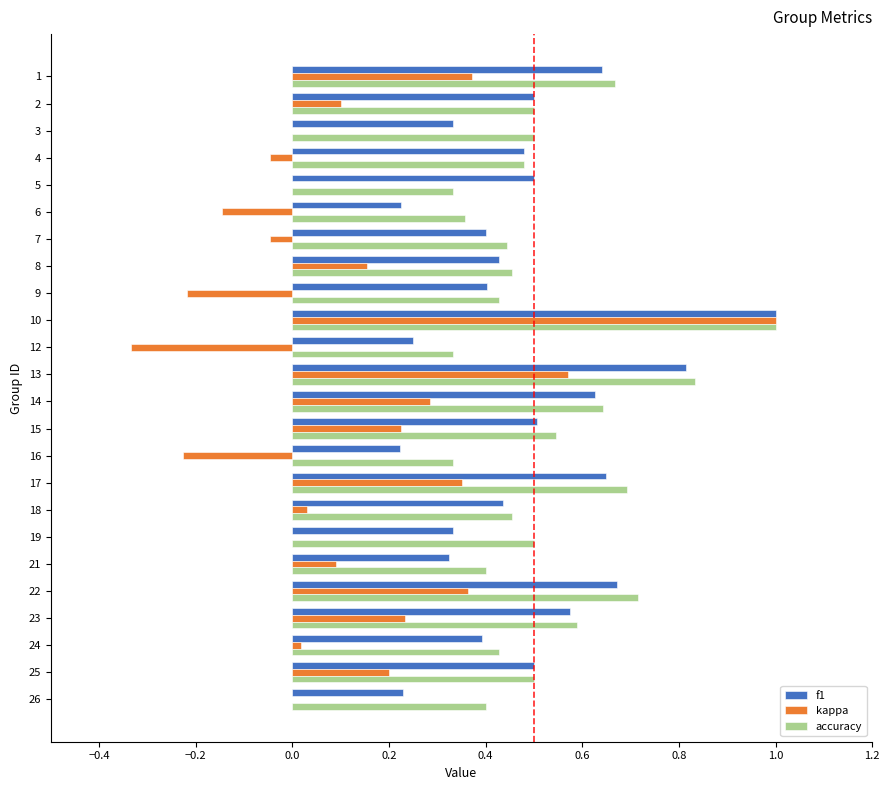

What is the sum of all f1 values?

11.4